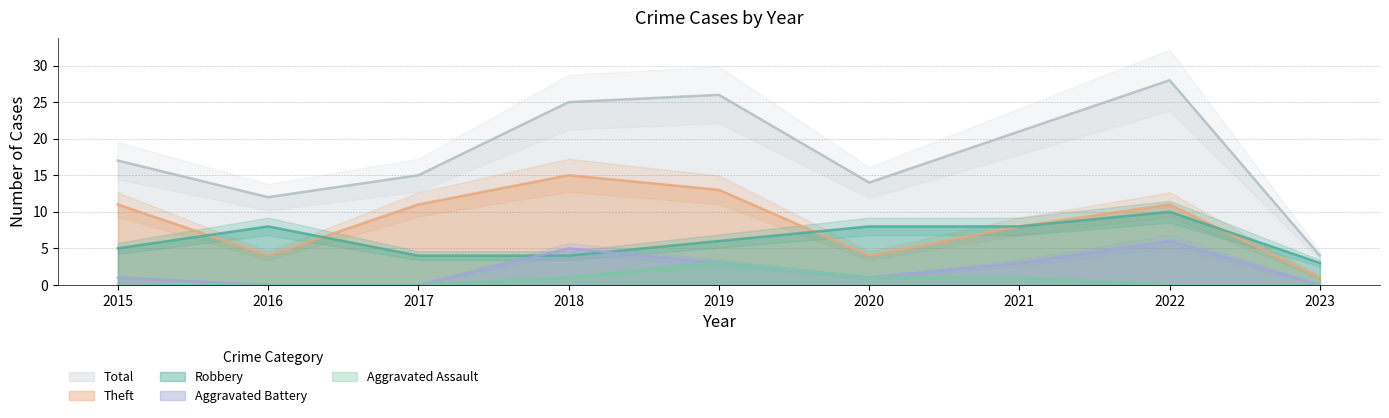

Does the chart display data point markers on the line(s)?

No